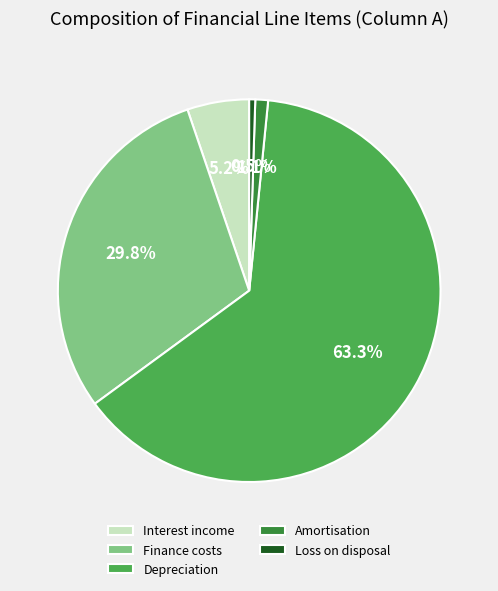

To the nearest percent, what is the difference between the largest and smallest slice percentages?

63%